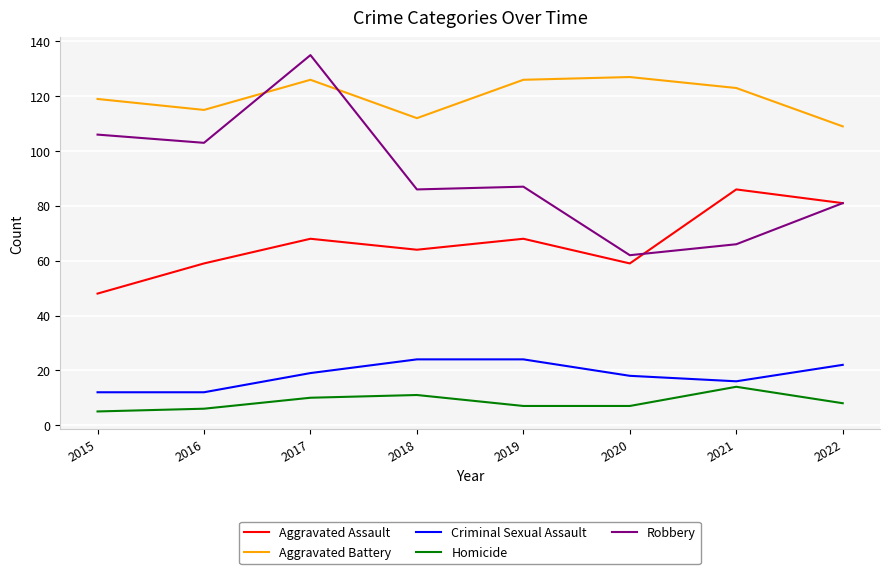

Where does the Aggravated Battery series first go above 123?

2017